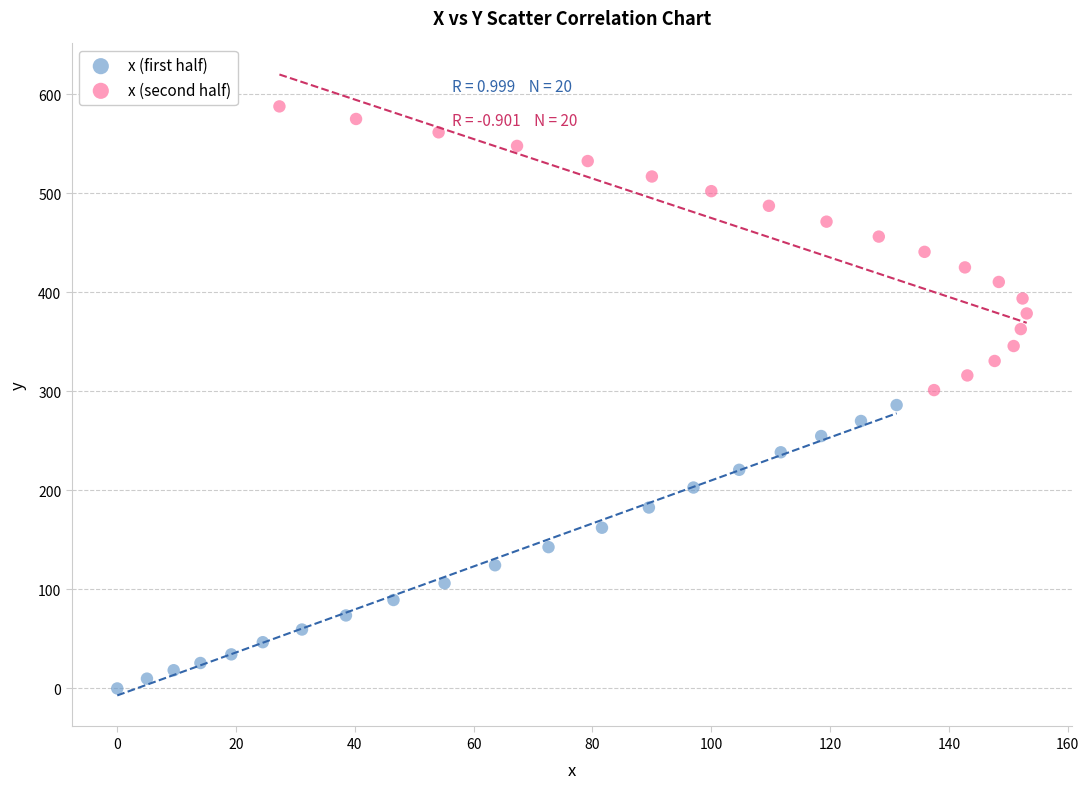

Which series has the largest Y range (max minus min)?

x (second half)